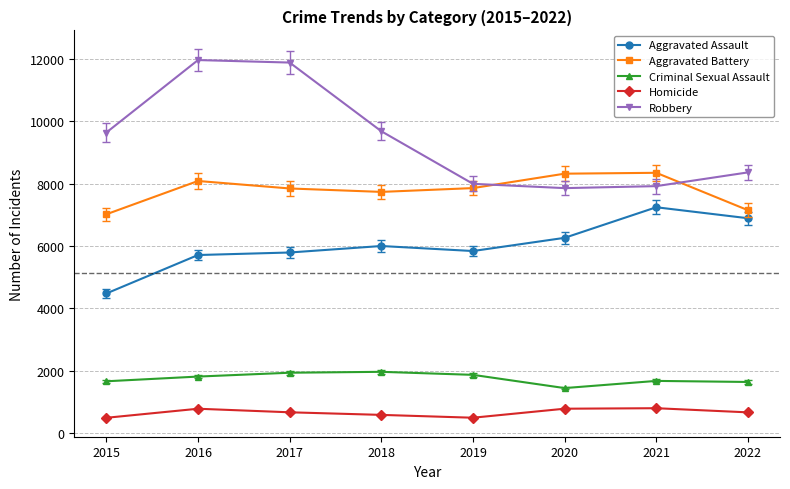

What value does the Aggravated Assault series have at 2019, to the nearest 50?

5850